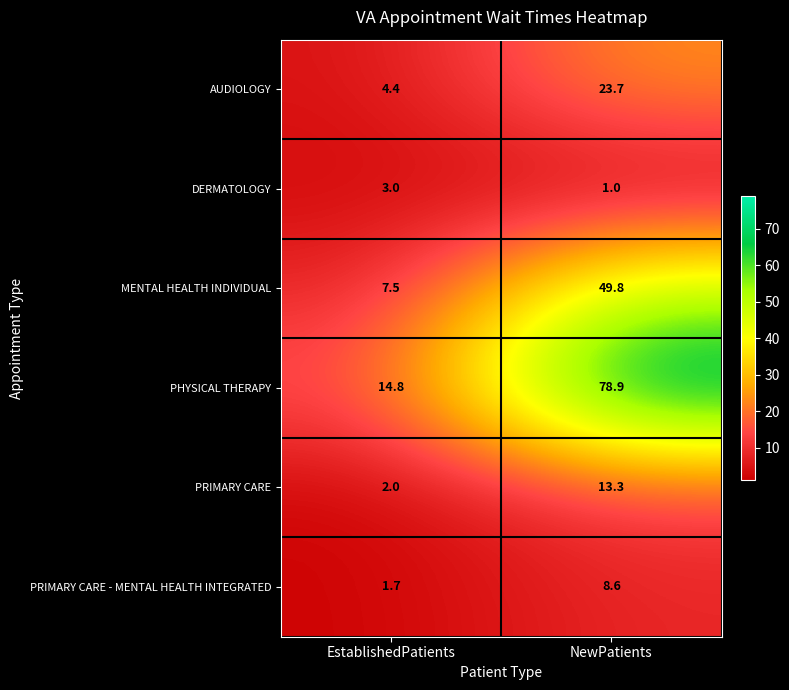

At how many categories does at least one series exceed 15?

1